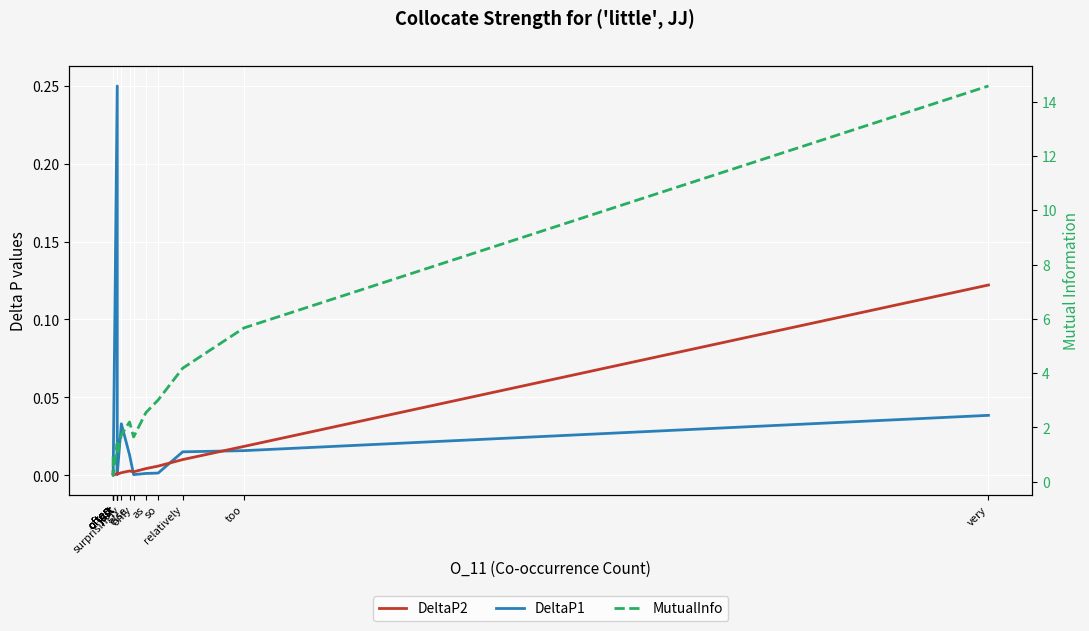

At how many categories does at least one series exceed 3?

4